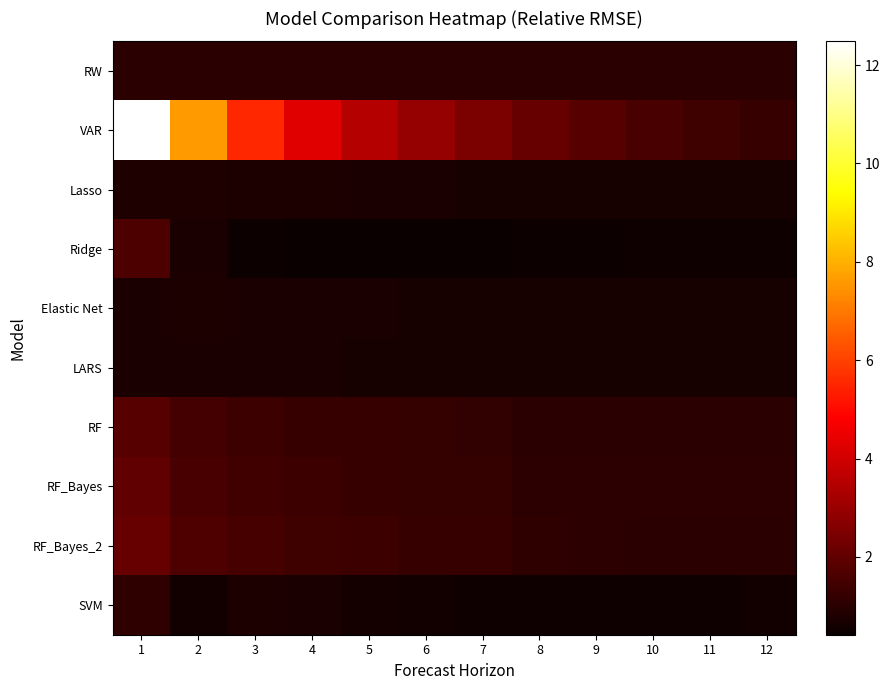

At which category is the sum across all series the highest?

1